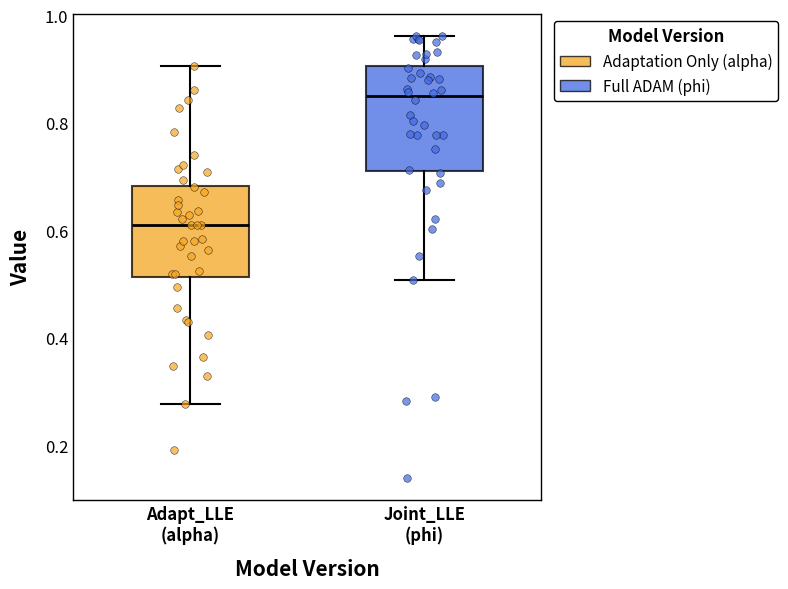

Reading left to right, read every box against the y-axis: the position of its median line, the range the box covers, and the ends of its whiskers. The values are not printed on the chart, so give them approximately, as read against the axis.

Adapt_LLE (alpha): median 0.60, box 0.52 to 0.68, whiskers 0.28 to 0.90
Joint_LLE (phi): median 0.84, box 0.72 to 0.90, whiskers 0.50 to 0.96